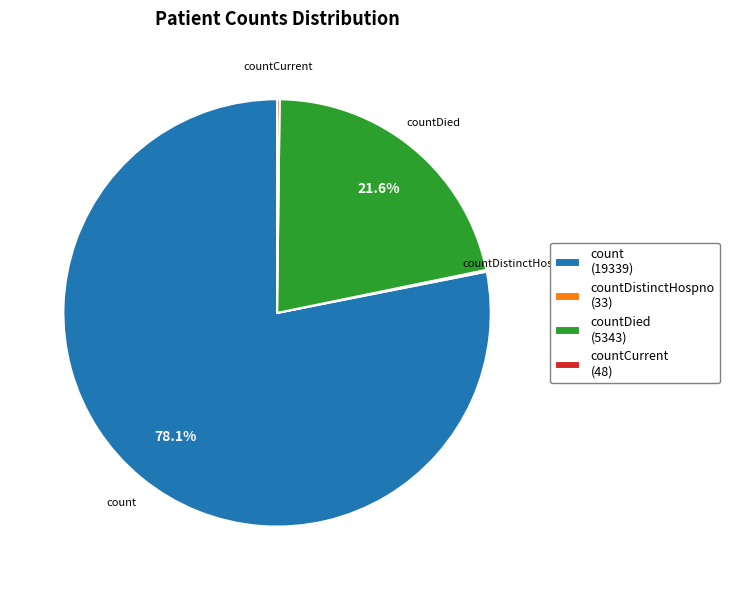

Which category accounts for the majority?

count (19339)